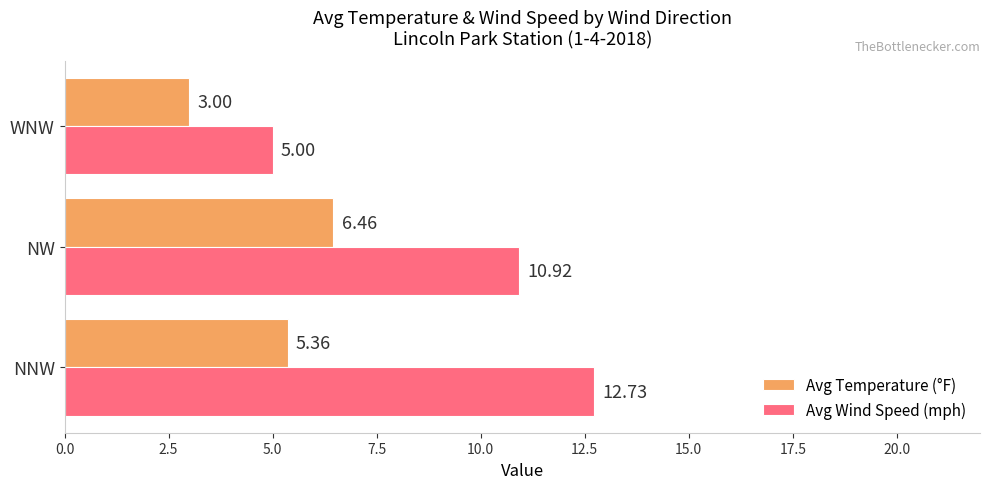

At which category does the chart reach its minimum across all series?

WNW